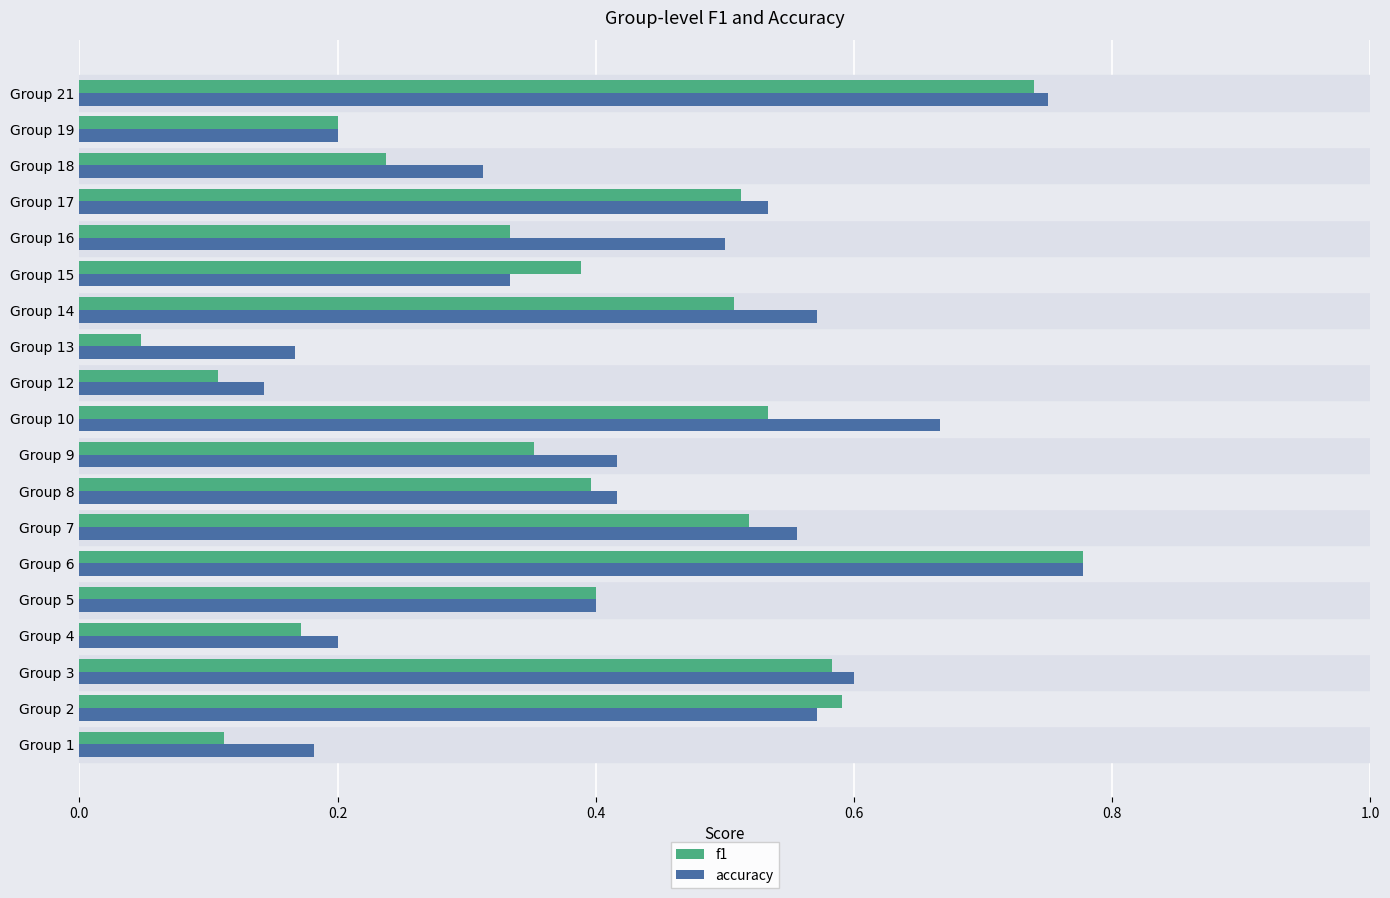

Where is f1 nearest to the value 0?

Group 13